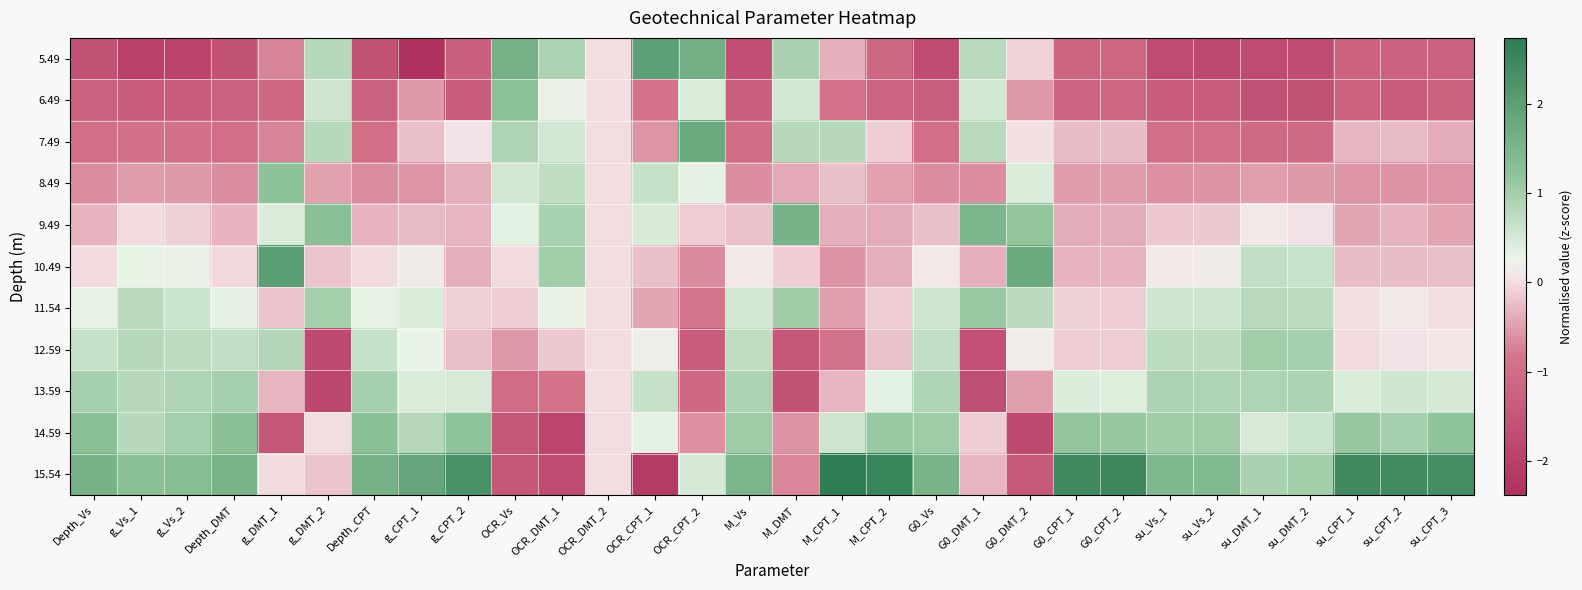

Which series has the largest range (max minus min)?

15.54